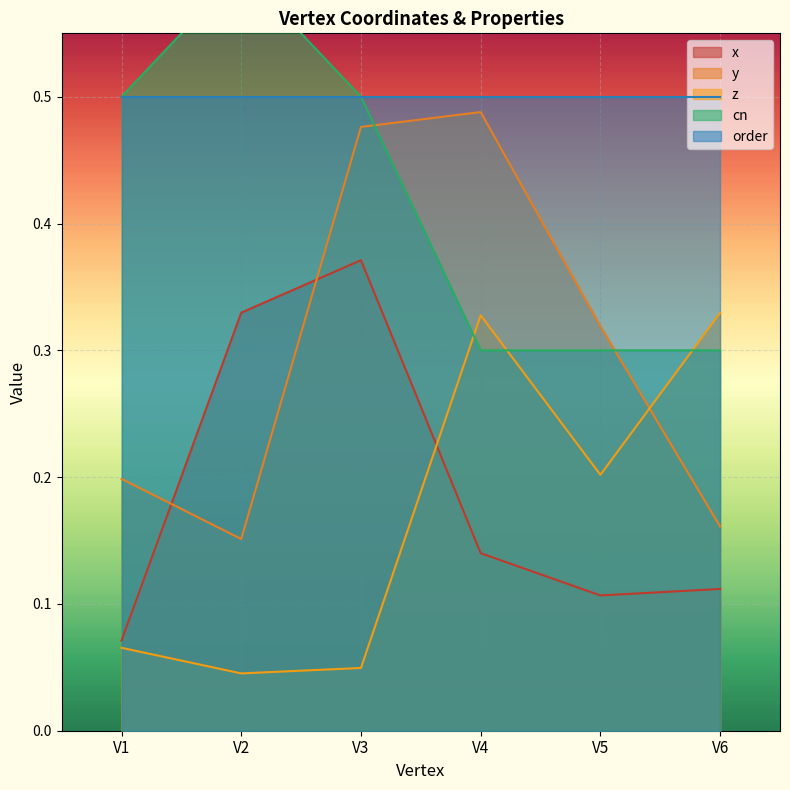

At which category does y reach its first local peak?

V4